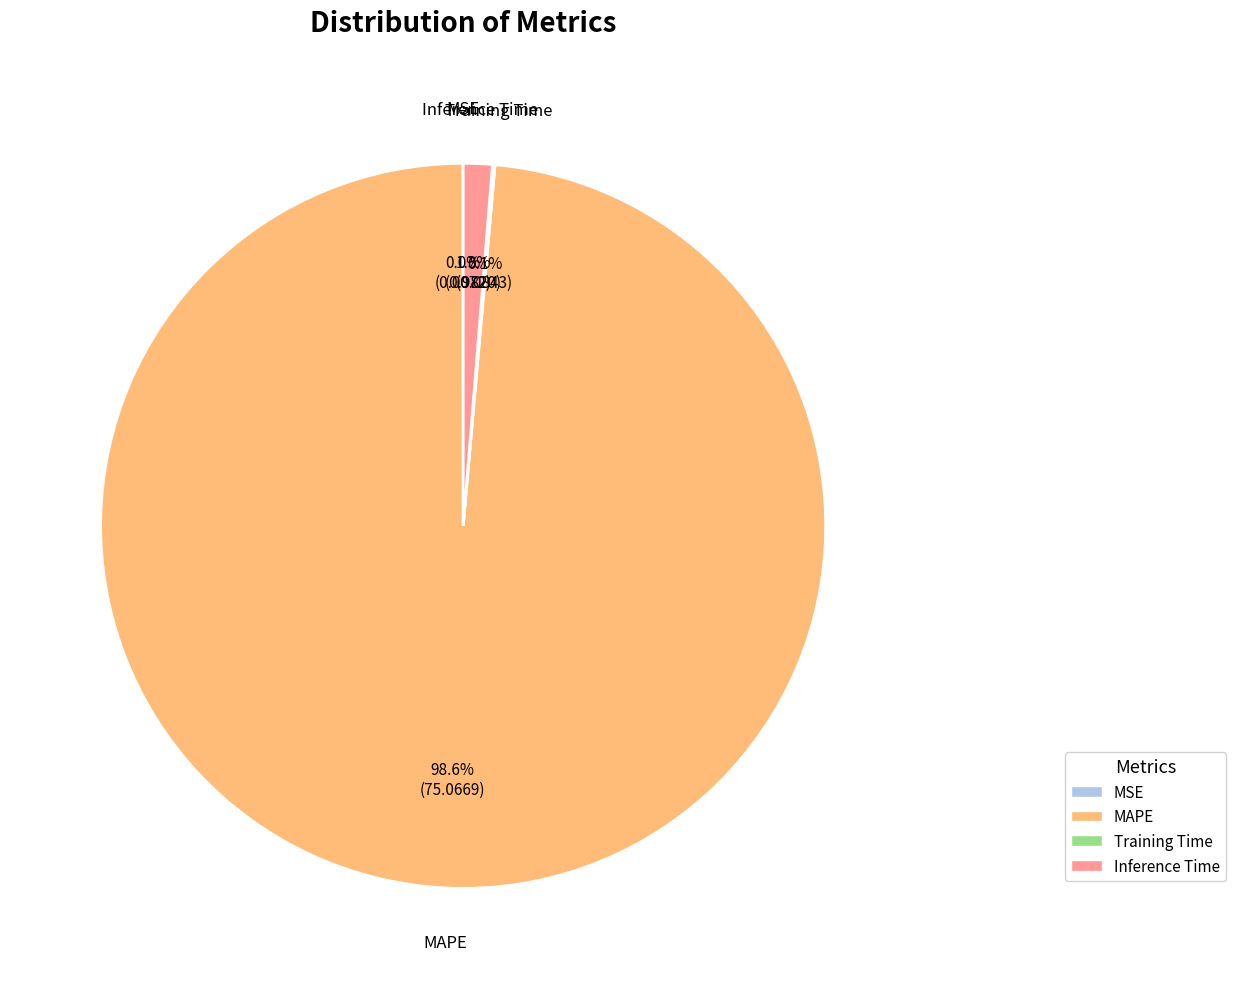

Which slice is the largest?

MAPE